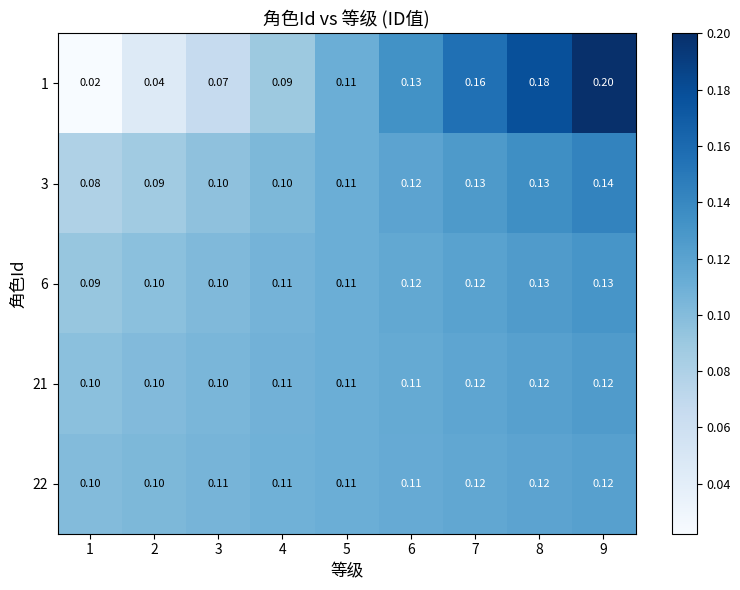

Is the value of 22 at 4 greater than the value of 3 at 4?

Yes